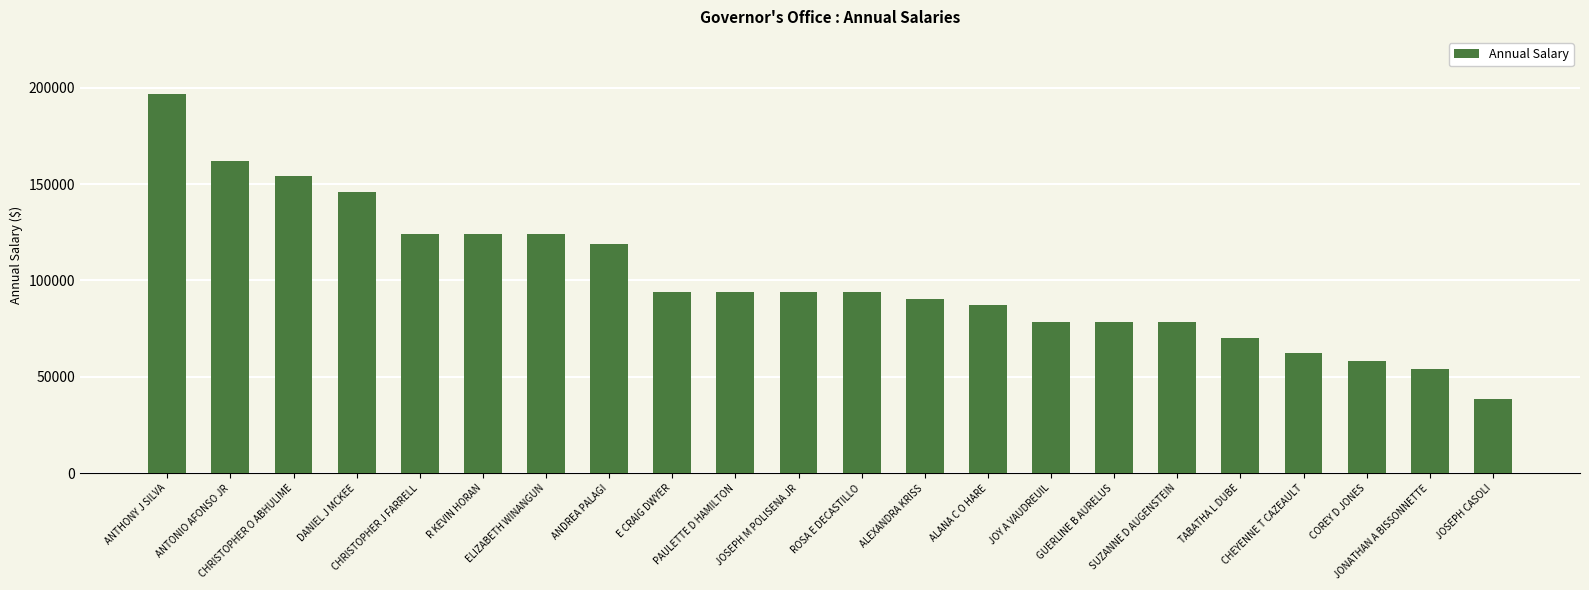

What is the sum of all values?

2221368.5